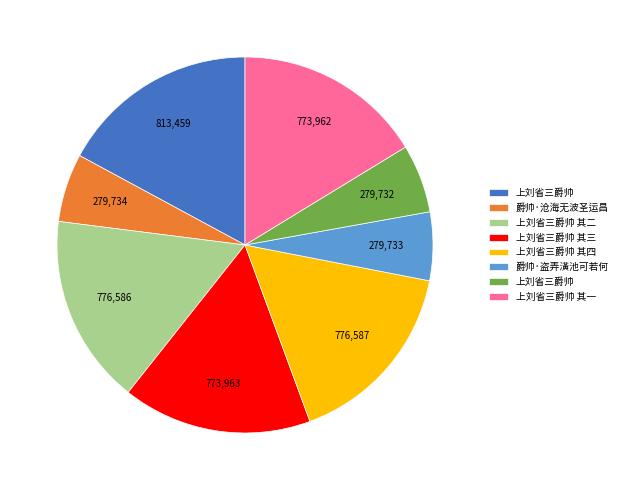

Is there any slice that represents more than half of the pie?

No